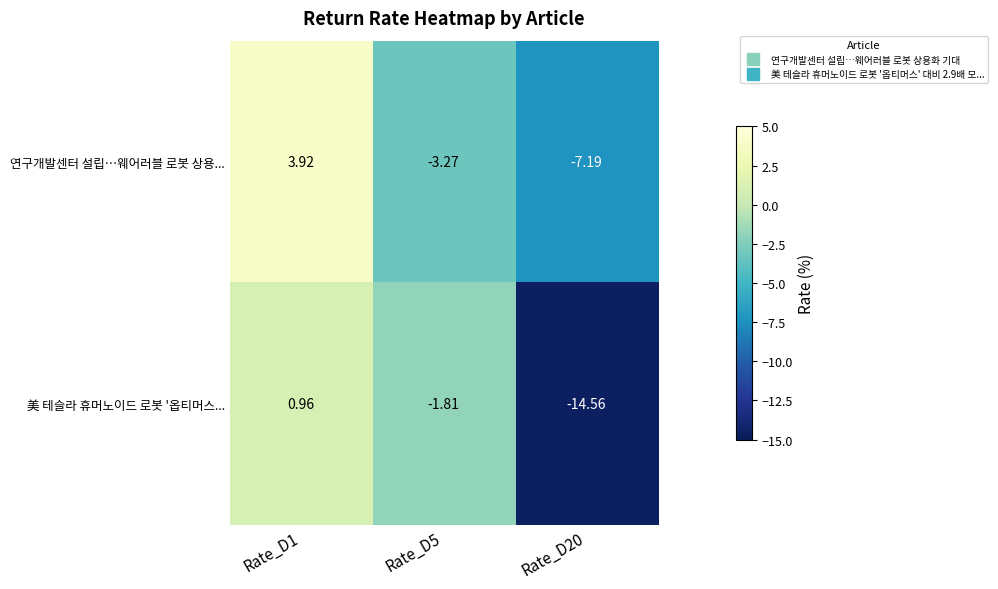

Which label corresponds to the smallest value in the chart?

Rate_D20